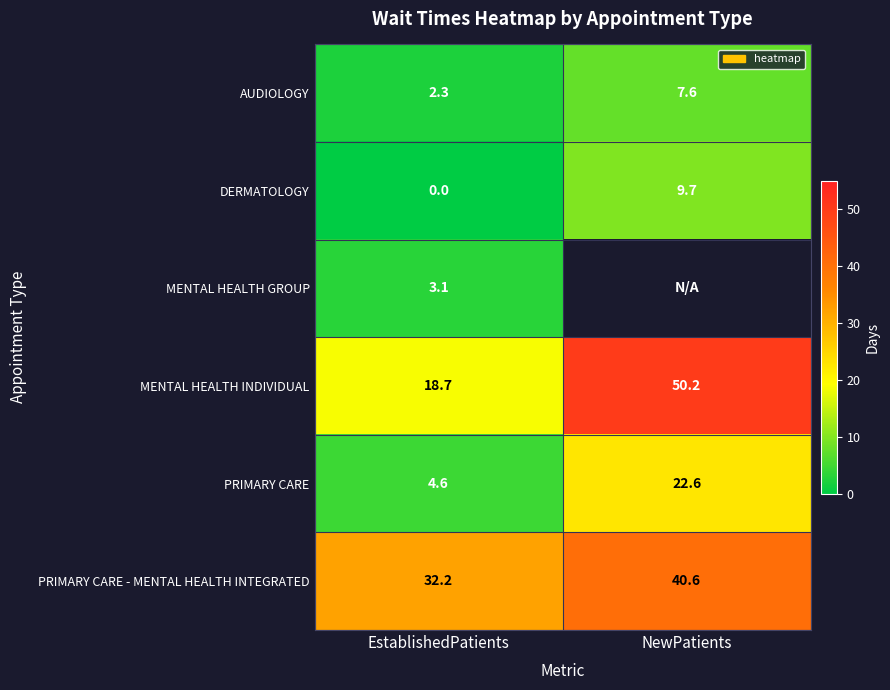

How many series are shown in this chart?

6